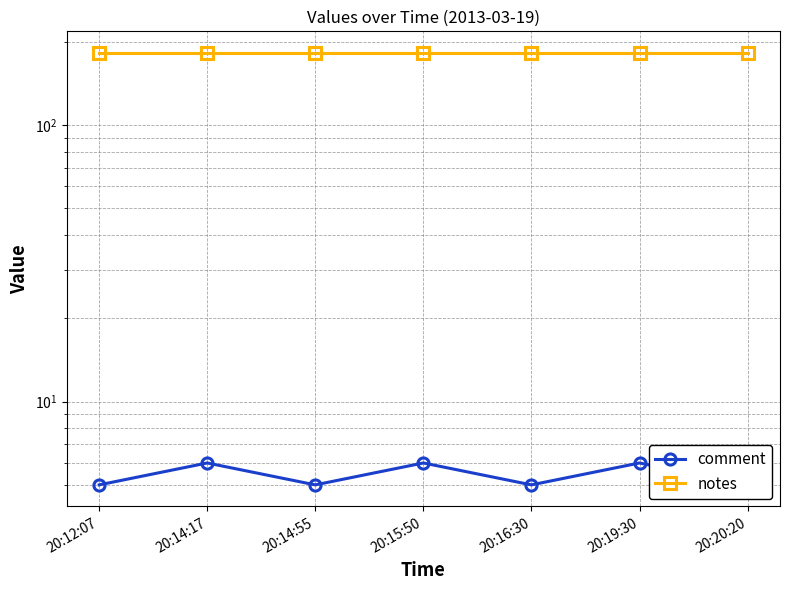

Is the value of comment at 20:14:17 greater than the value of notes at 20:20:20?

No